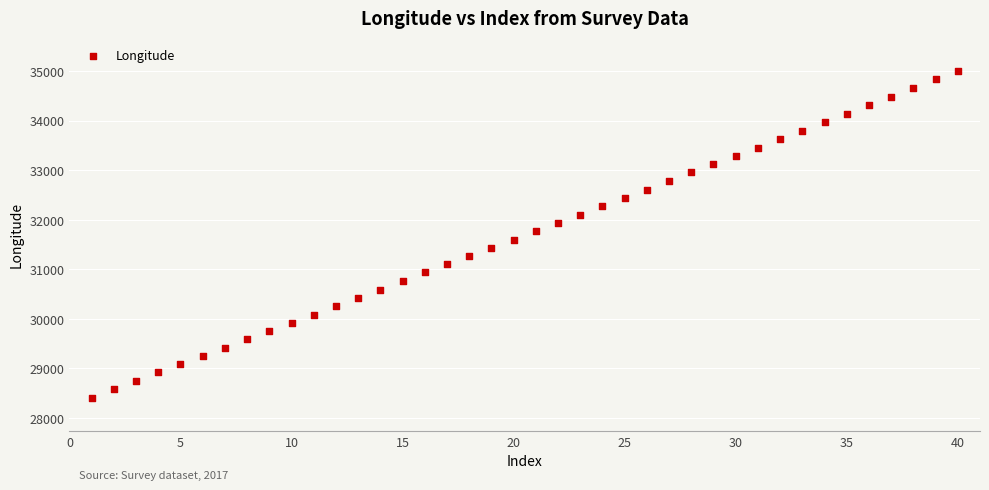

What is the range of Y values (max minus min)?

6605